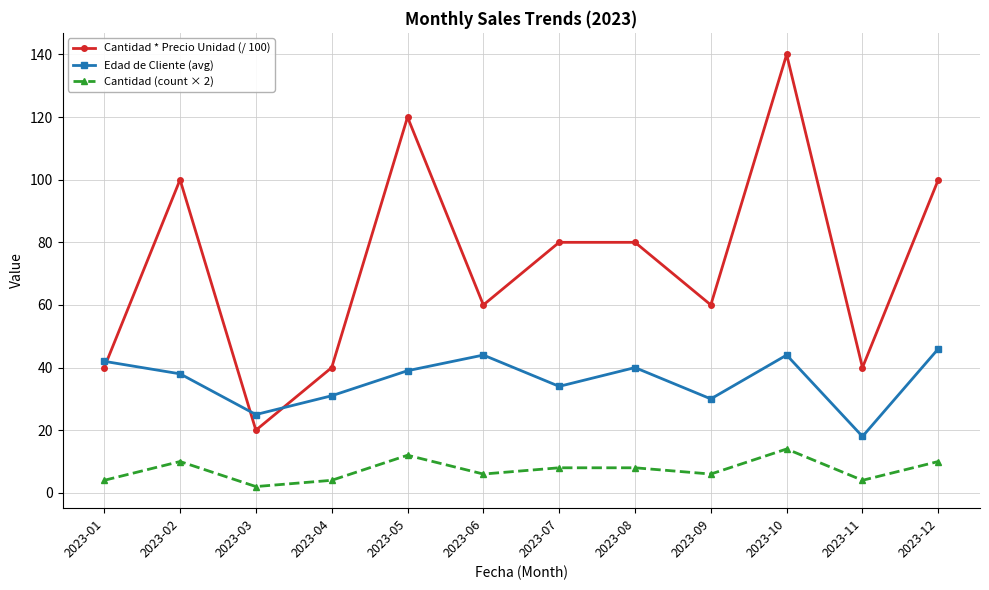

At which category does Cantidad * Precio Unidad (/ 100) reach its first local valley?

2023-03